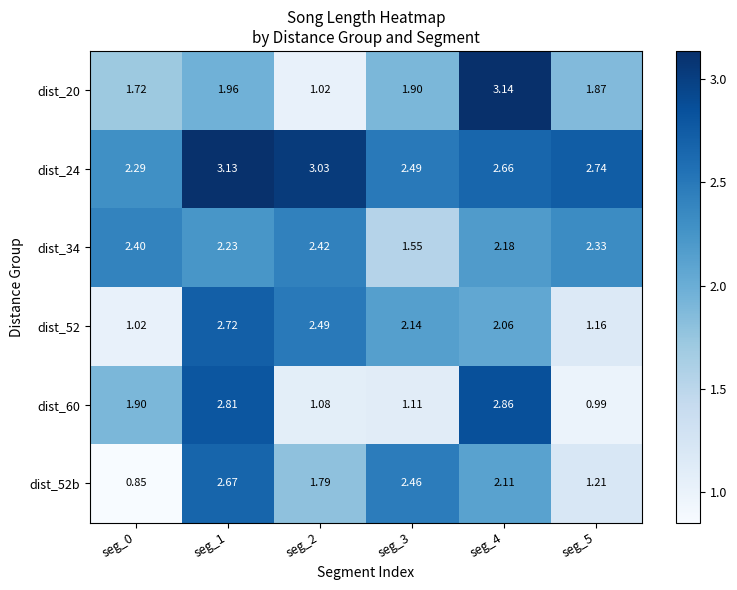

Is the value of dist_20 at seg_4 greater than the value of dist_52 at seg_1?

Yes